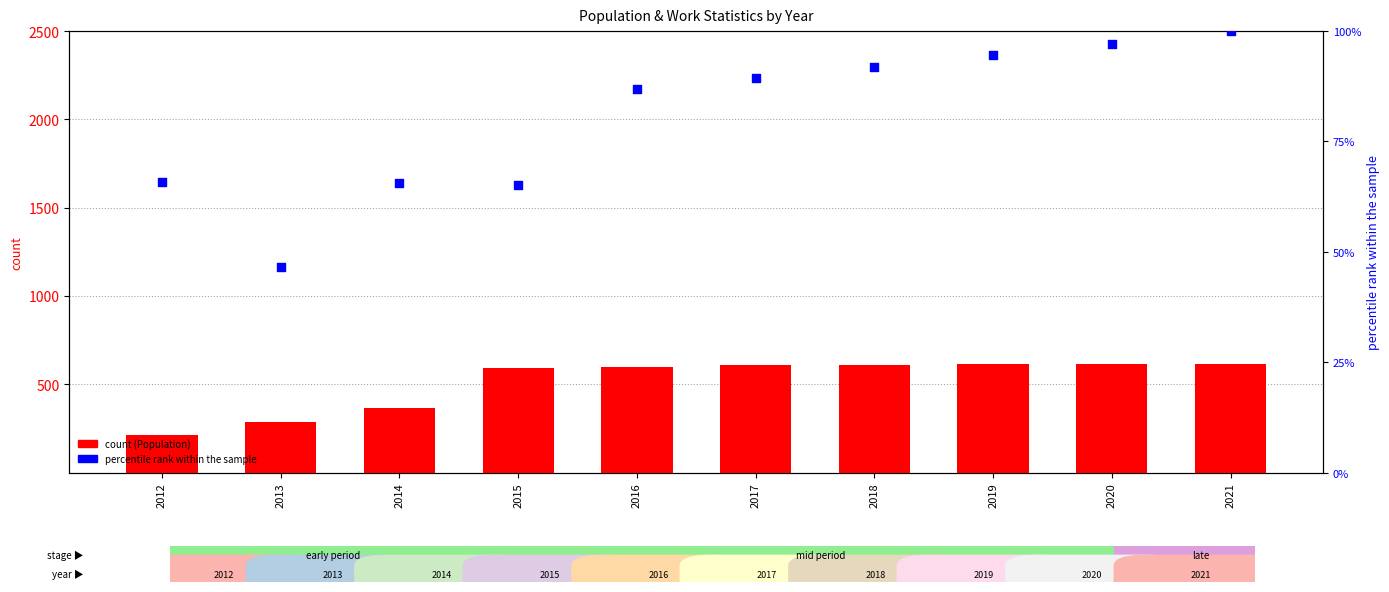

What is the total value across all series at 2018?

703.0